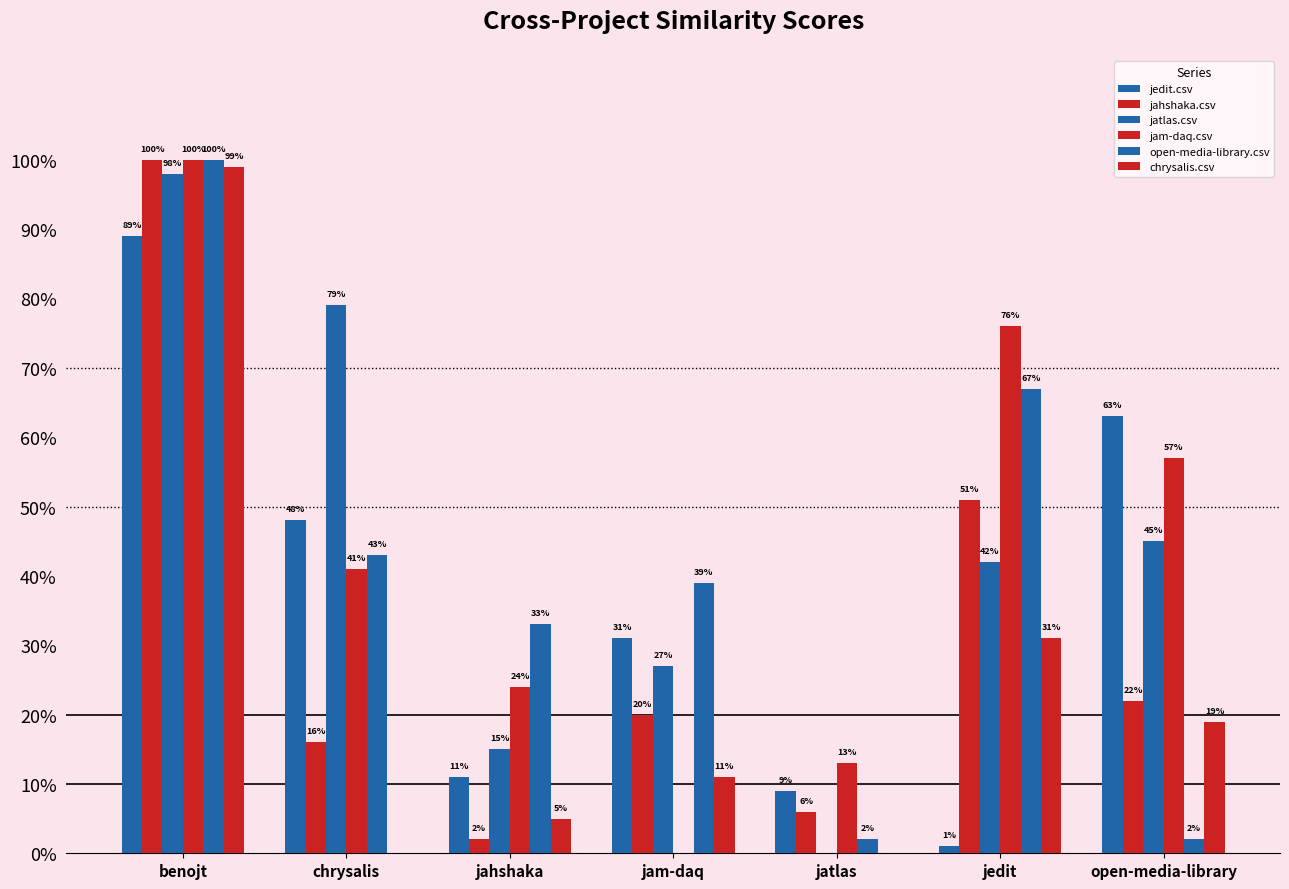

At which category is the sum across all series the highest?

benojt